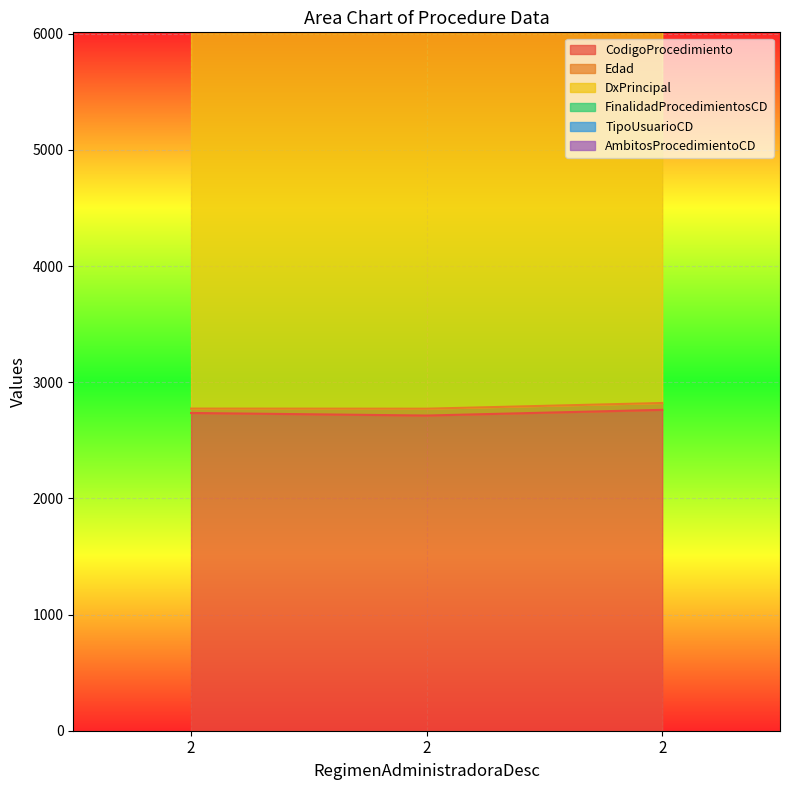

How many values in the CodigoProcedimiento series are below 2735?

1